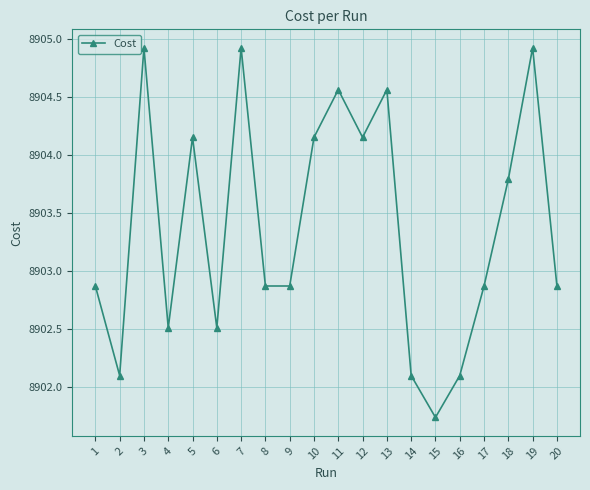

What is the value of the 14th point from the left?

8902.1